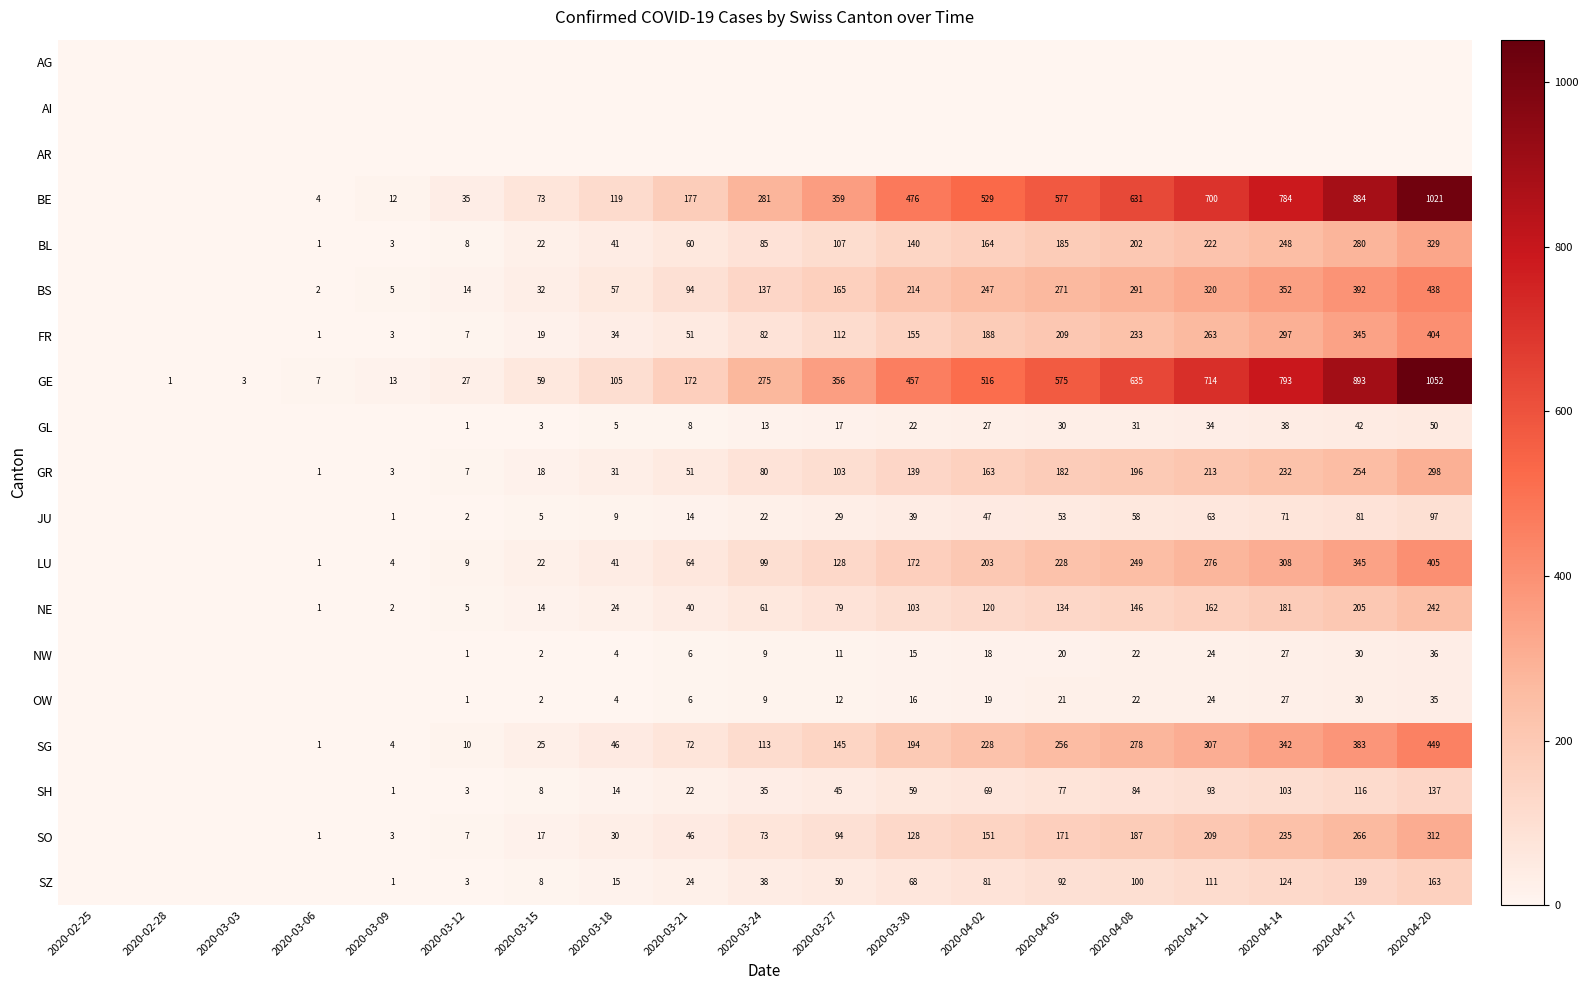

The value of GE at 2020-04-14 is 793. True or false?

True